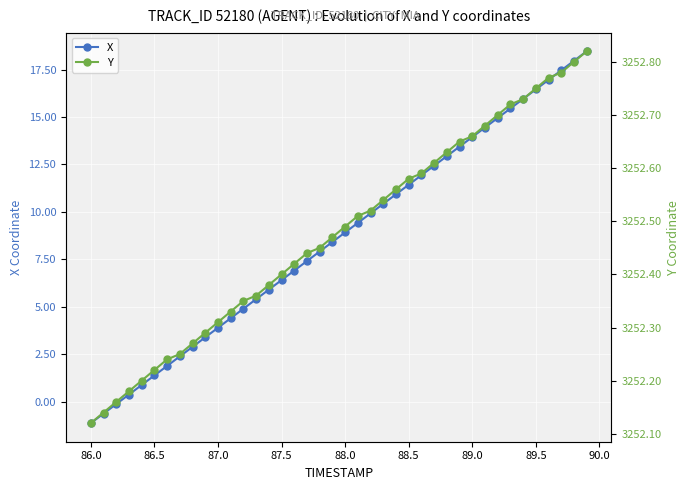

What is the lowest value of the X series?

-1.1